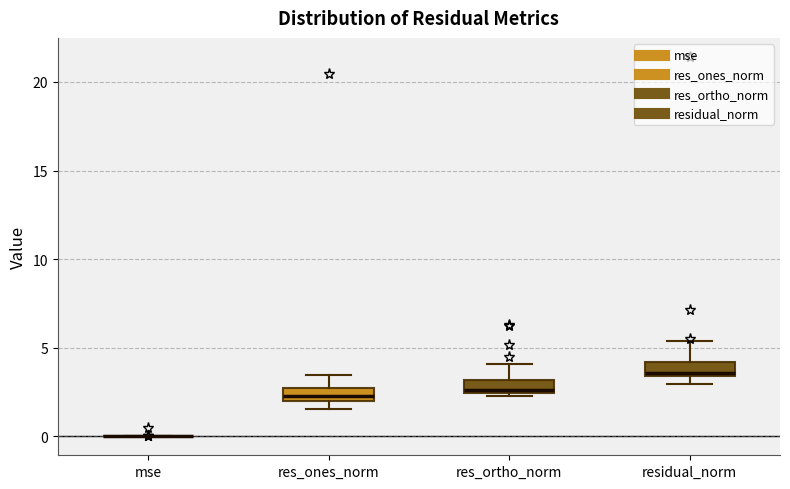

Where is the upper edge of the box for residual_norm on the y-axis? The values are not printed on the chart, so give them approximately, as read against the axis.

4.0